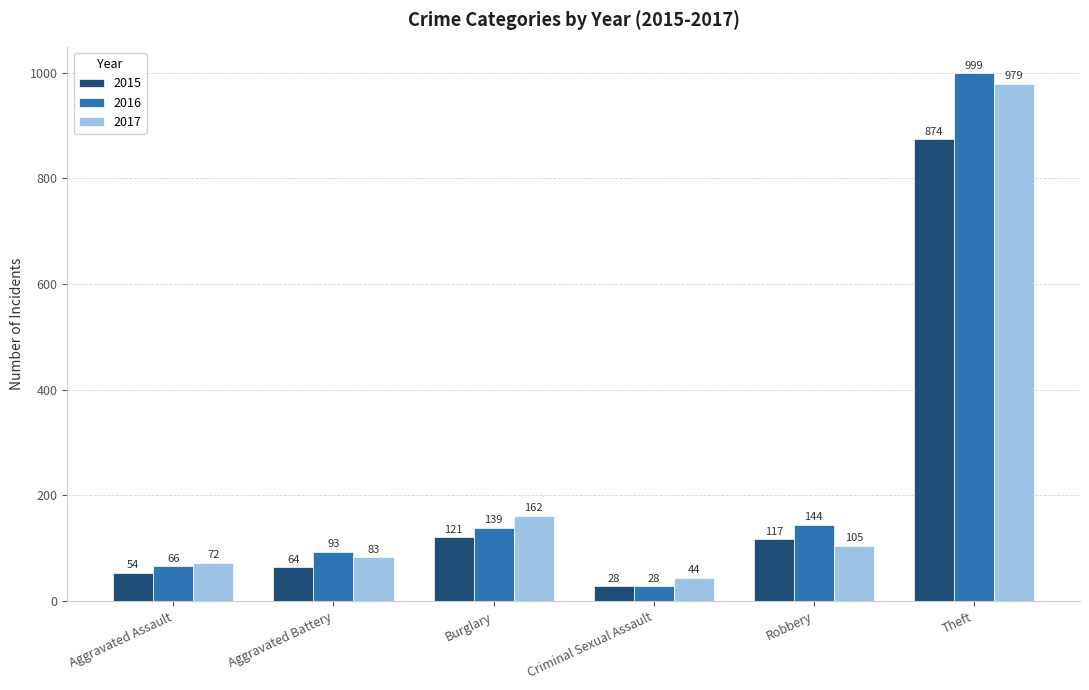

What is the maximum value shown in the chart?

999